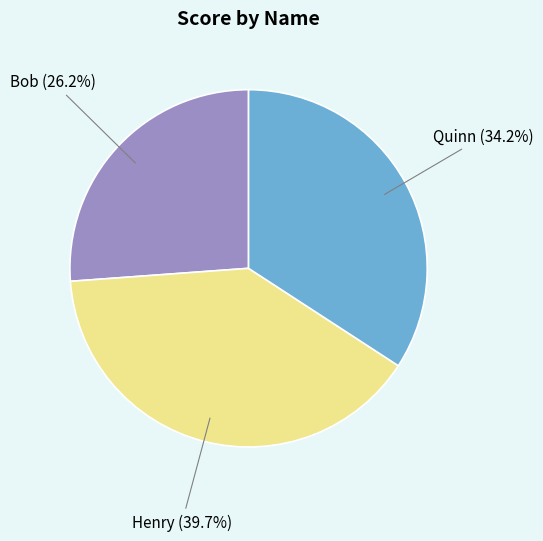

The Henry slice represents 40% of the pie. True or false?

True